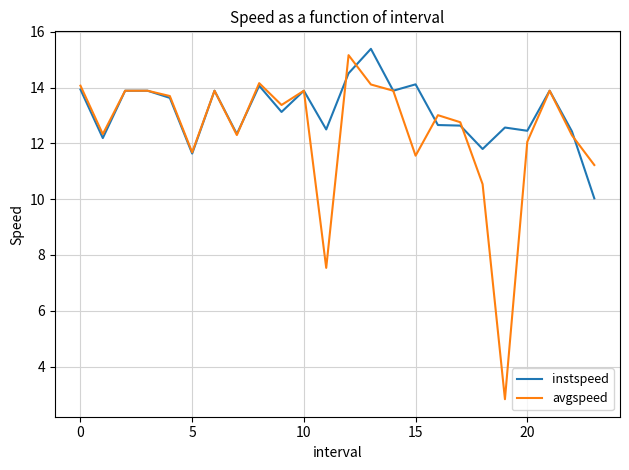

How many lines are shown in the chart?

2